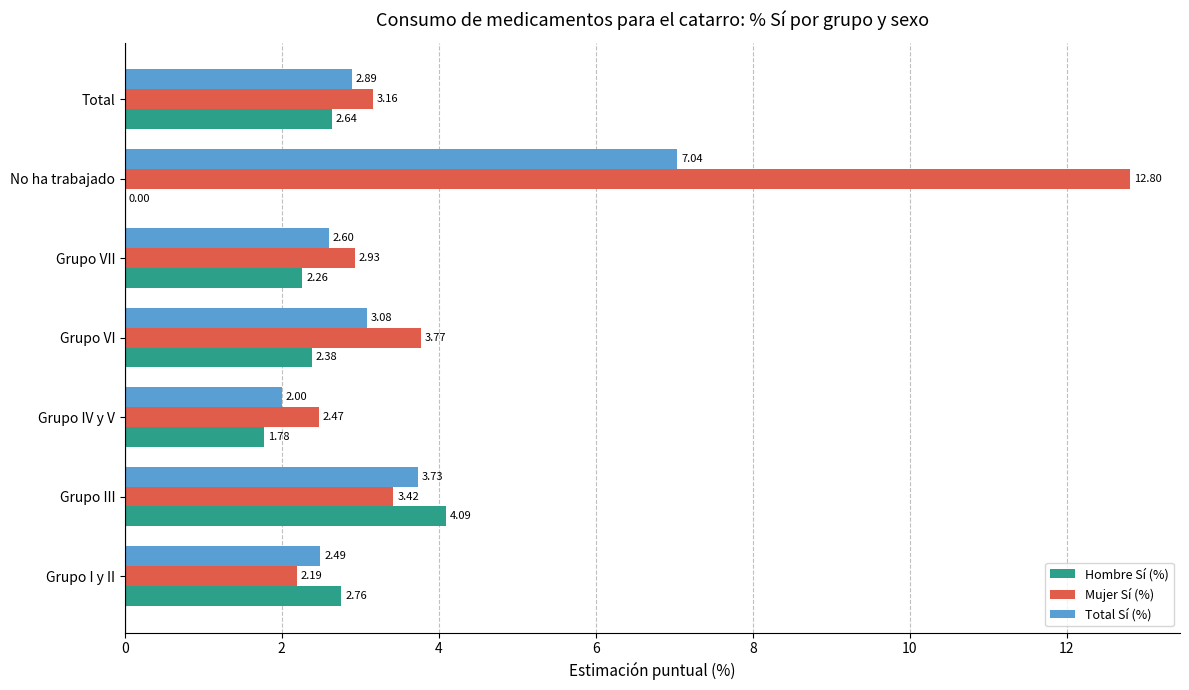

Which series has the largest total across all categories?

Mujer Sí (%)